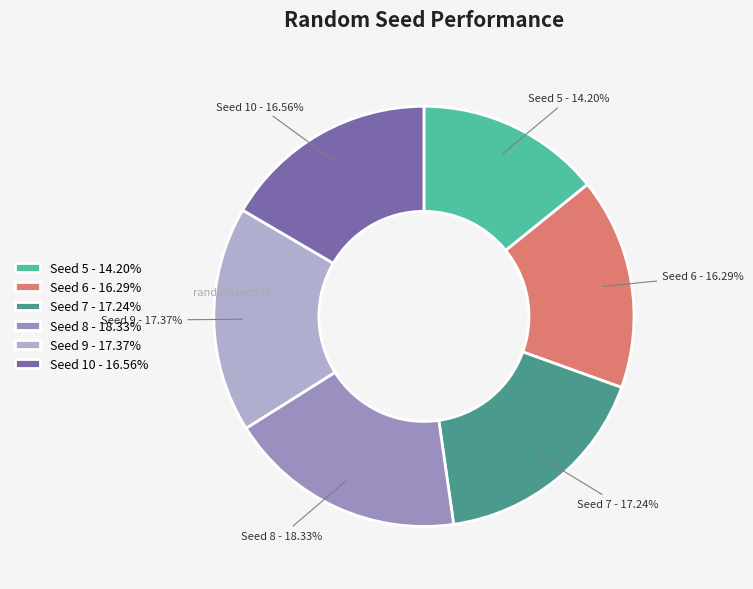

Do Seed 9 - 17.37% and Seed 10 - 16.56% together represent more than half of the pie?

No